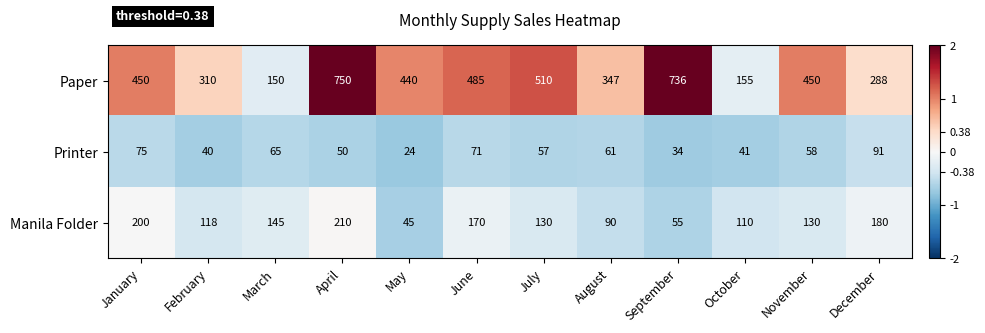

How many values in the Printer series are below 58?

6